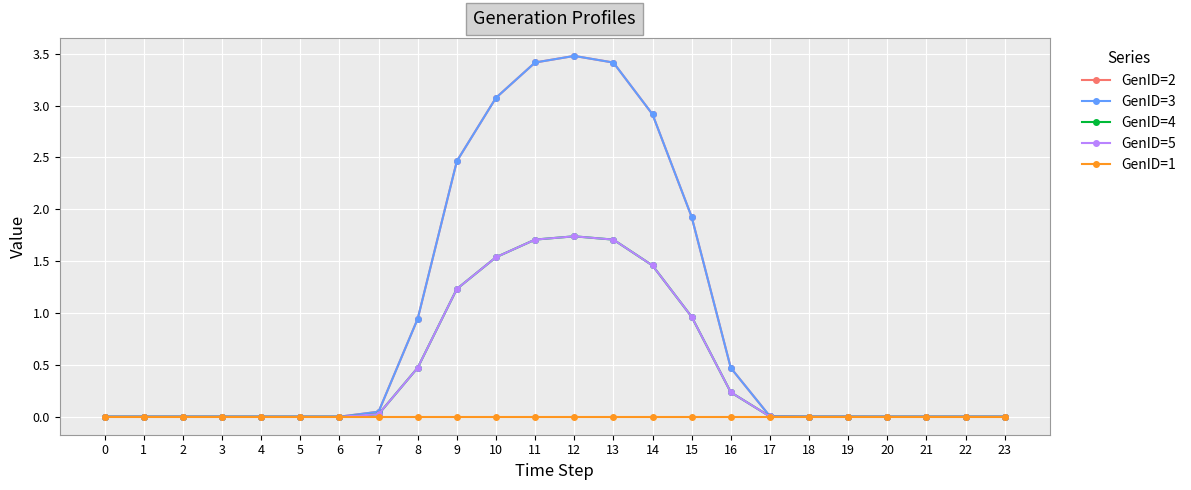

What is the maximum value for GenID=3?

3.5